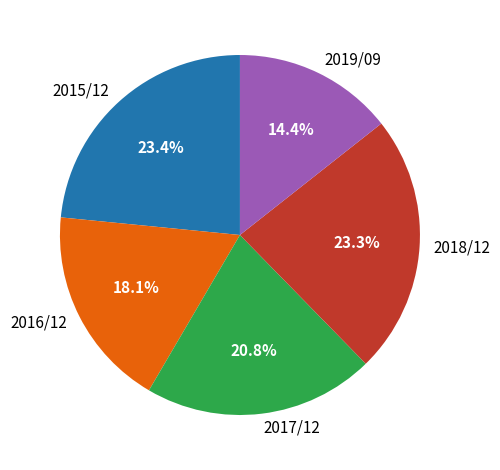

Does 2017/12 represent more than half of the total?

No